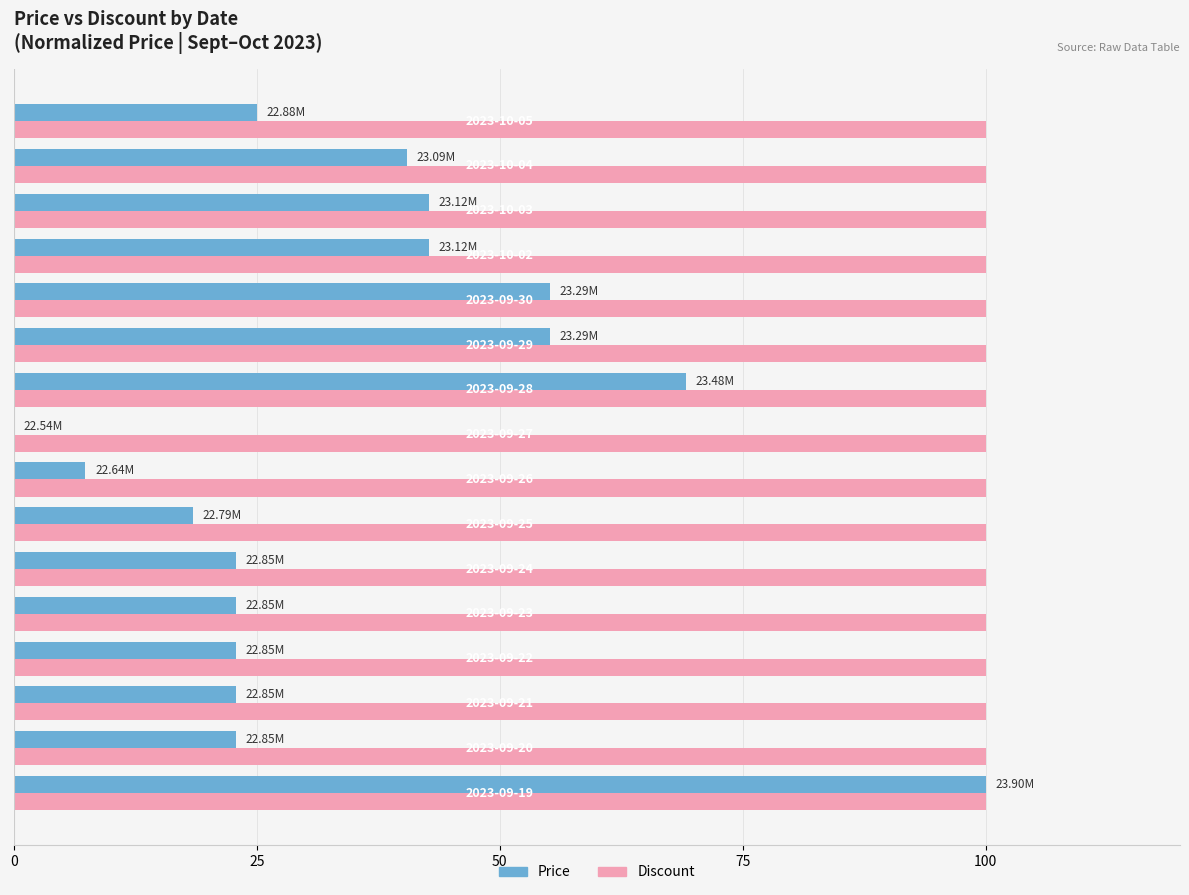

What is the sum of all Price values?

570.2